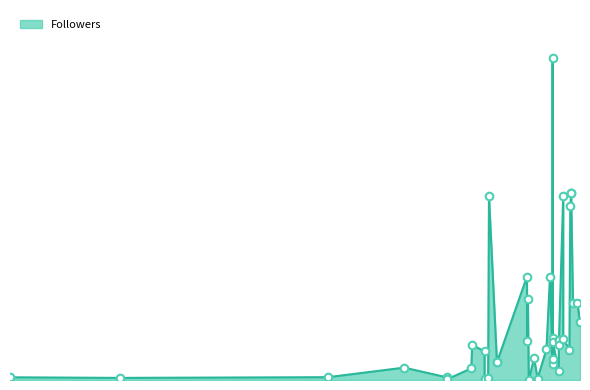

What is the change in value from 2020-02-07 to 2020-02-14?

-1257354